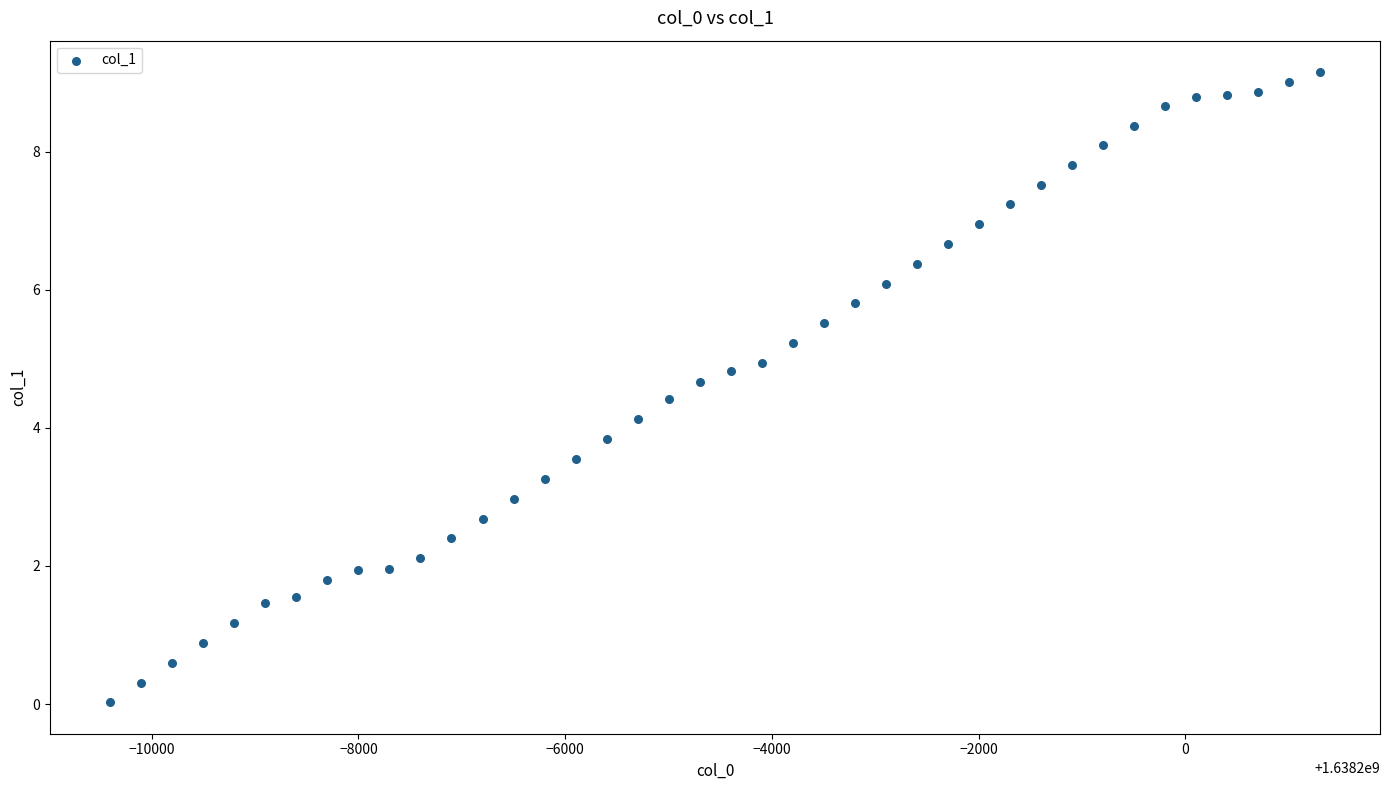

What is the range of X values (max minus min)?

11700.0